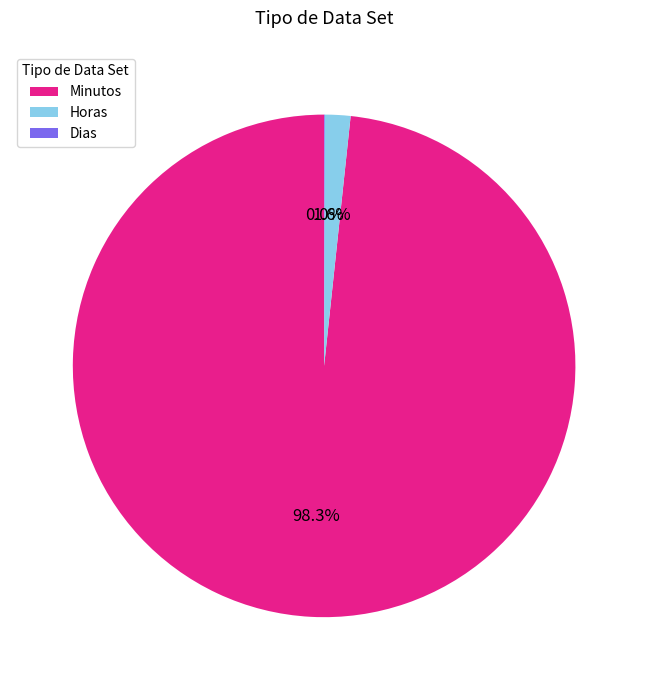

Which category has the biggest portion of the pie?

Minutos